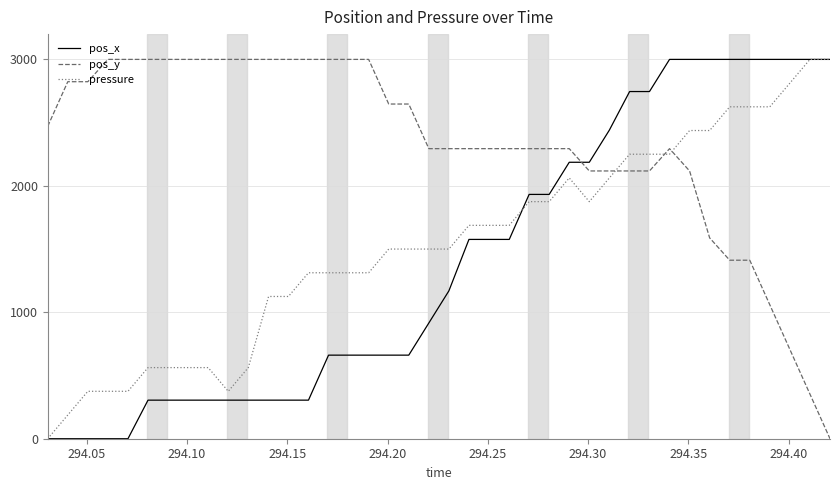

Which series has the largest total across all categories?

pos_y